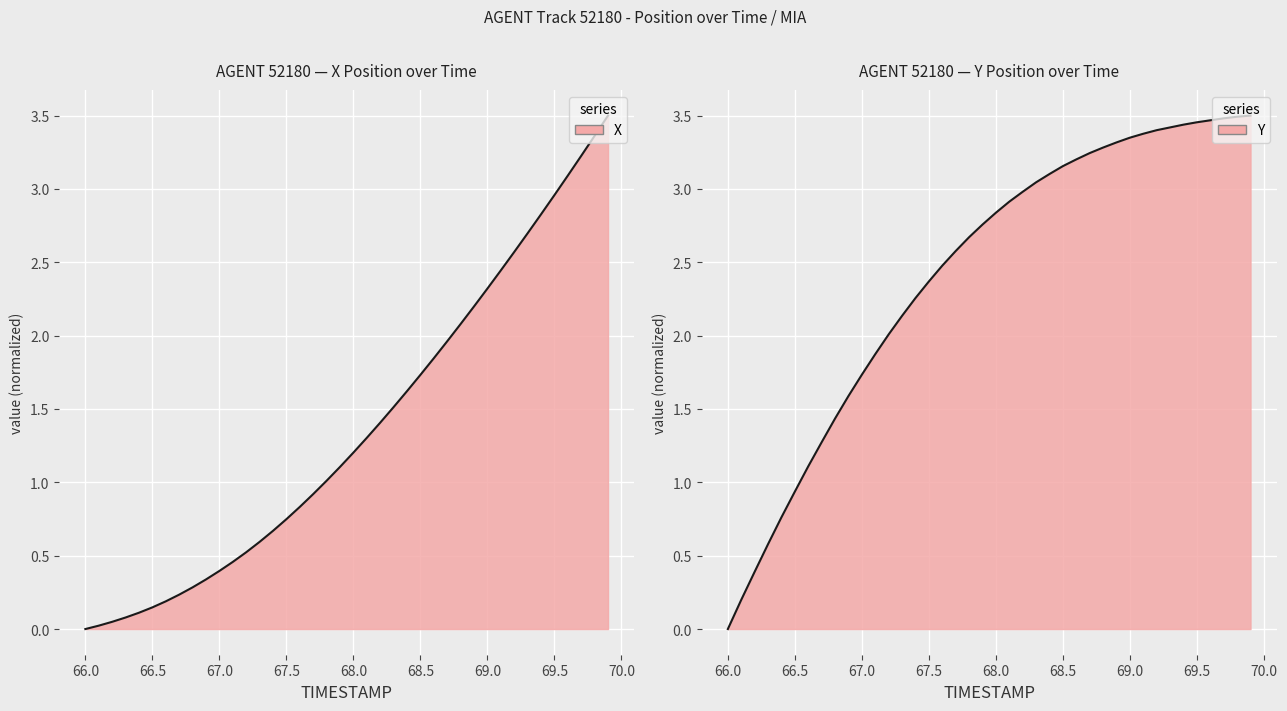

Count the number of categories in the chart.

40